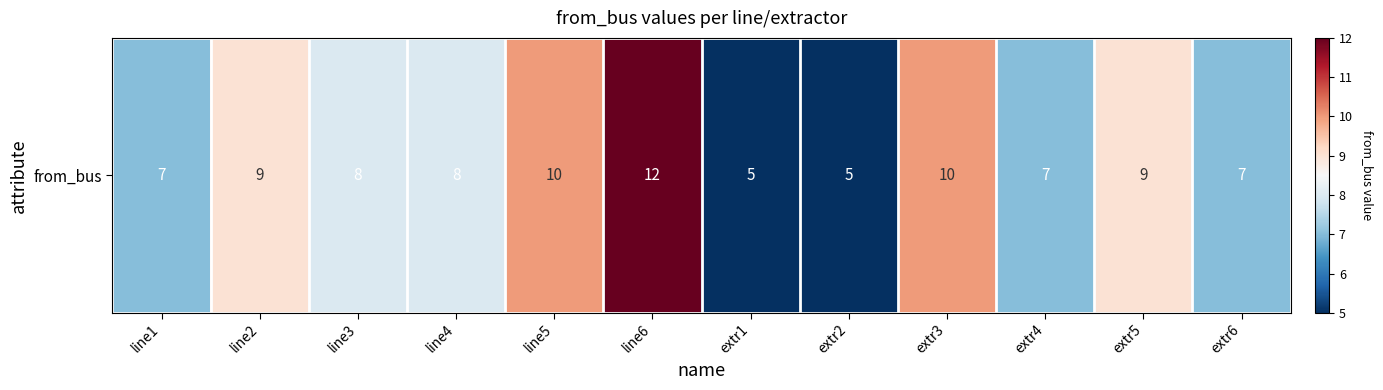

At which label is the value closest to 8?

line3